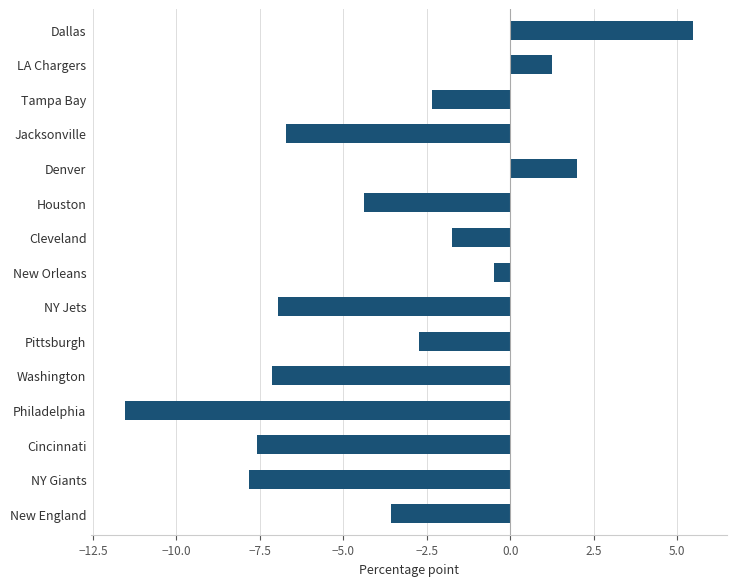

At which category does the chart reach its minimum across all series?

Philadelphia